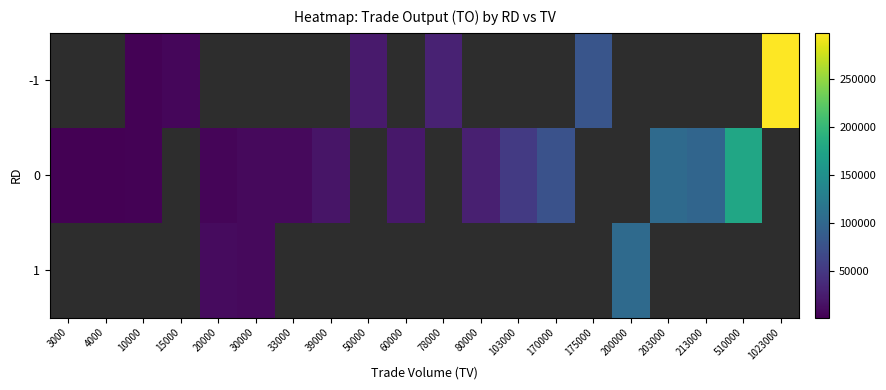

What is the minimum value shown in the chart?

1680.0